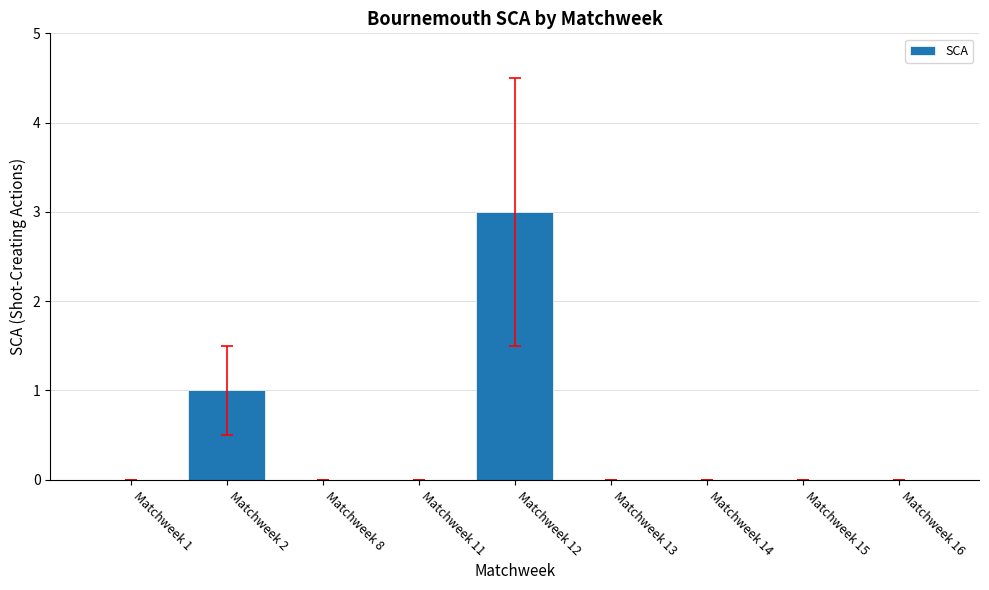

Are the bars horizontal?

No